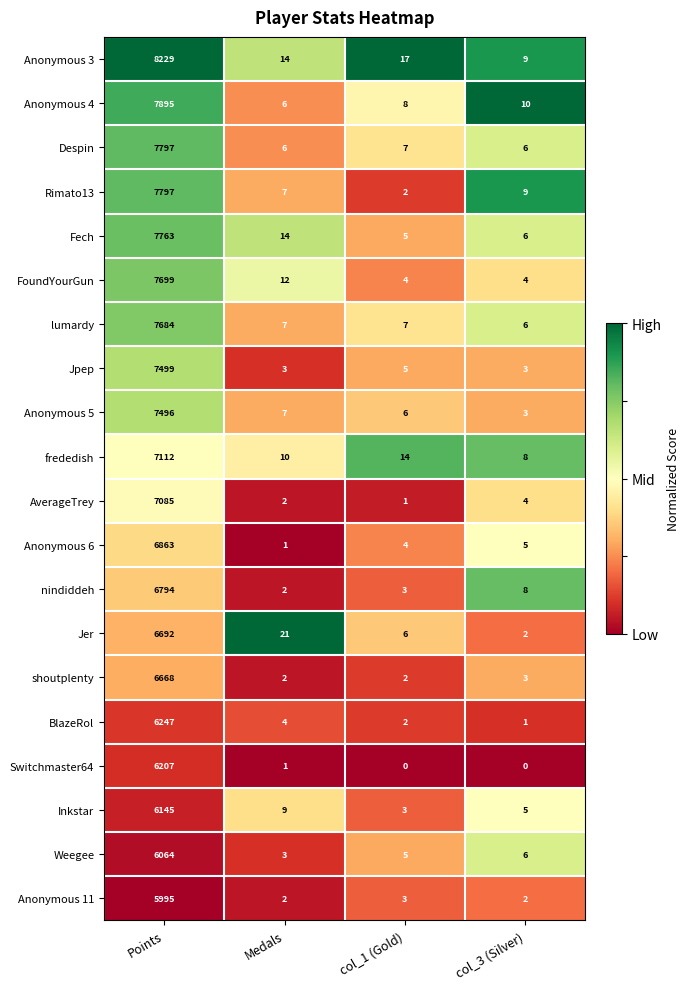

List the labels in order of Weegee value, smallest first.

Medals, col_1 (Gold), col_3 (Silver), Points